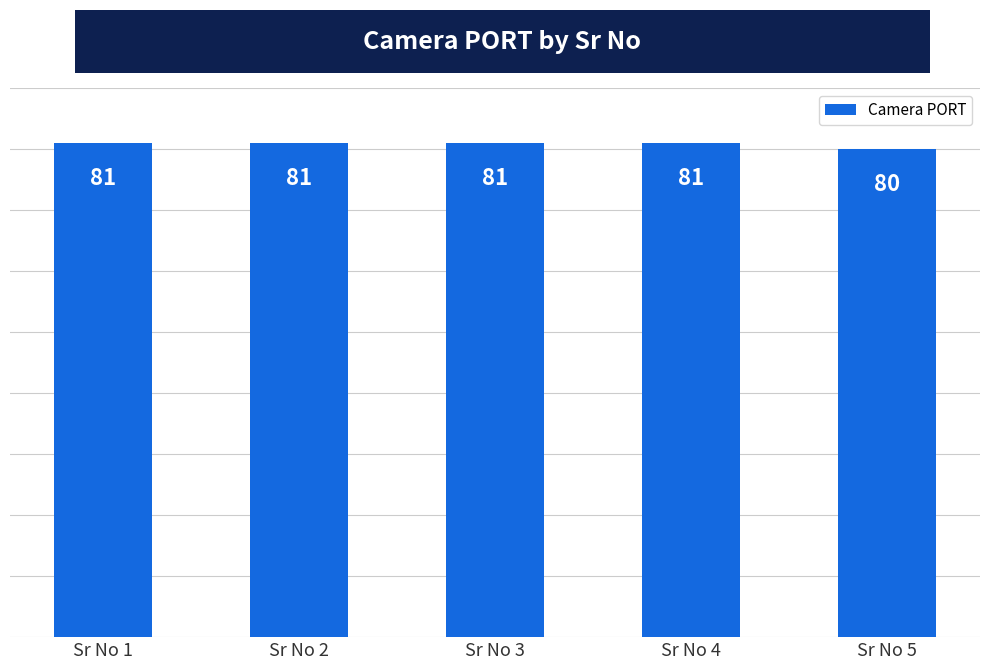

What is the greatest value displayed?

81